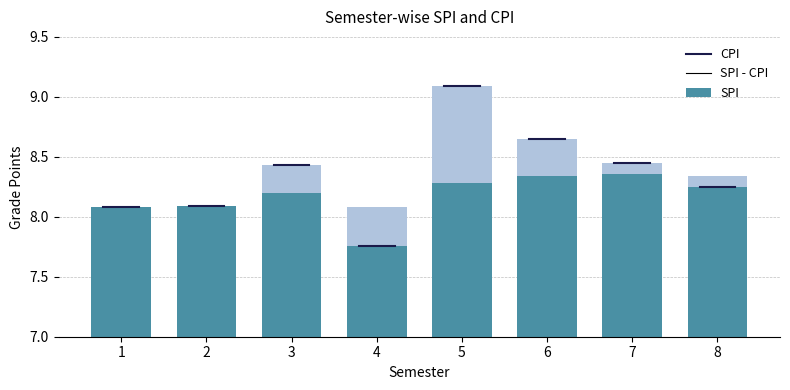

At which category does the chart reach its minimum across all series?

1